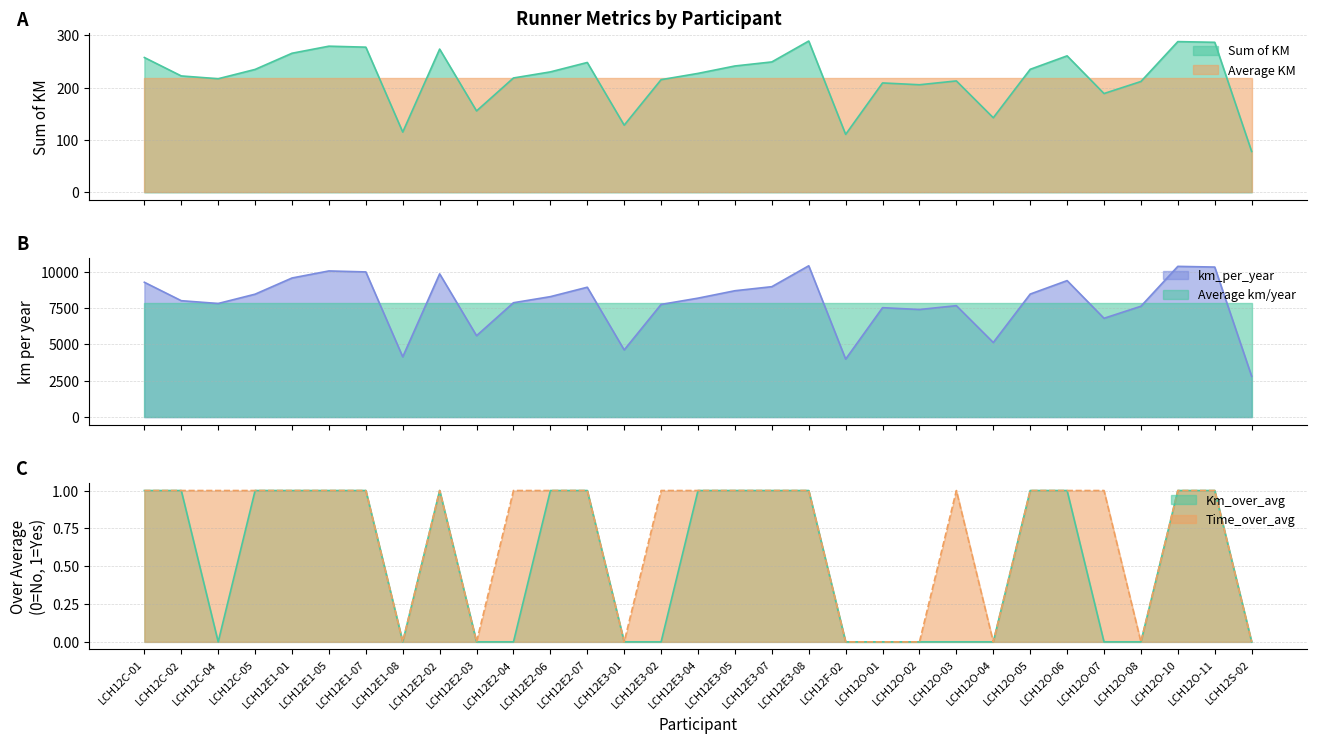

True or false: Km_over_avg has more than 0 points higher than both neighbors.

True